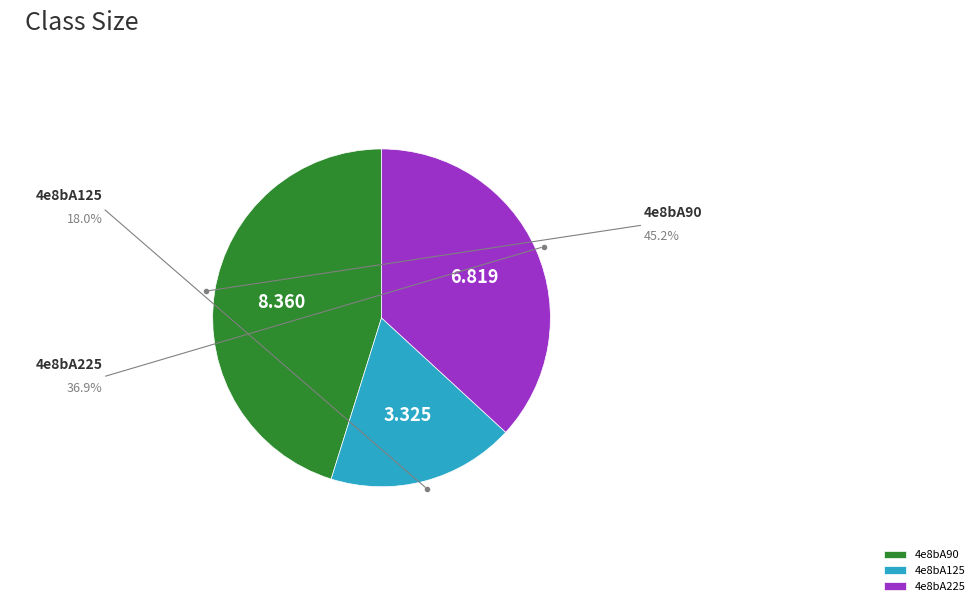

What is the largest slice in the pie chart?

4e8bA90